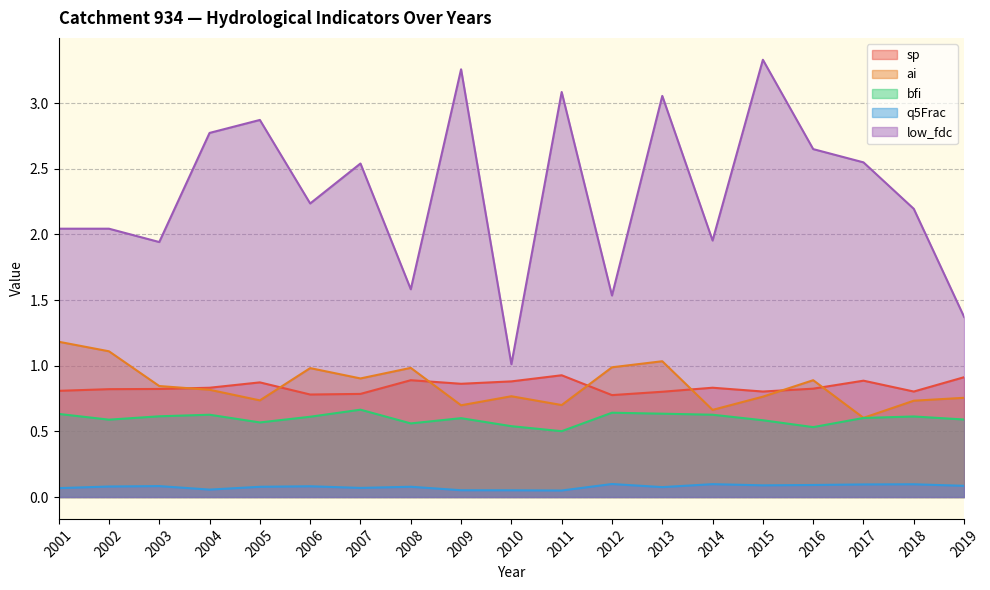

What is the value of the ai point at the 10th from the left?

0.8